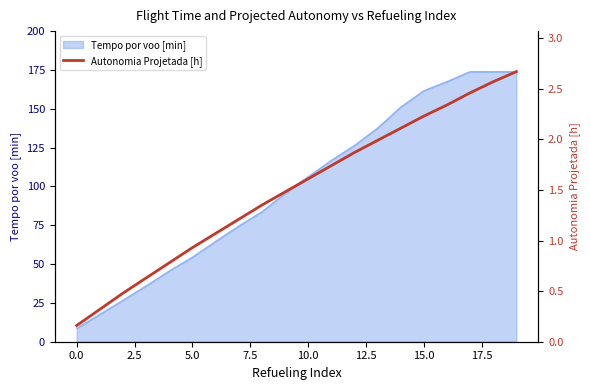

What is the smallest value displayed?

0.2